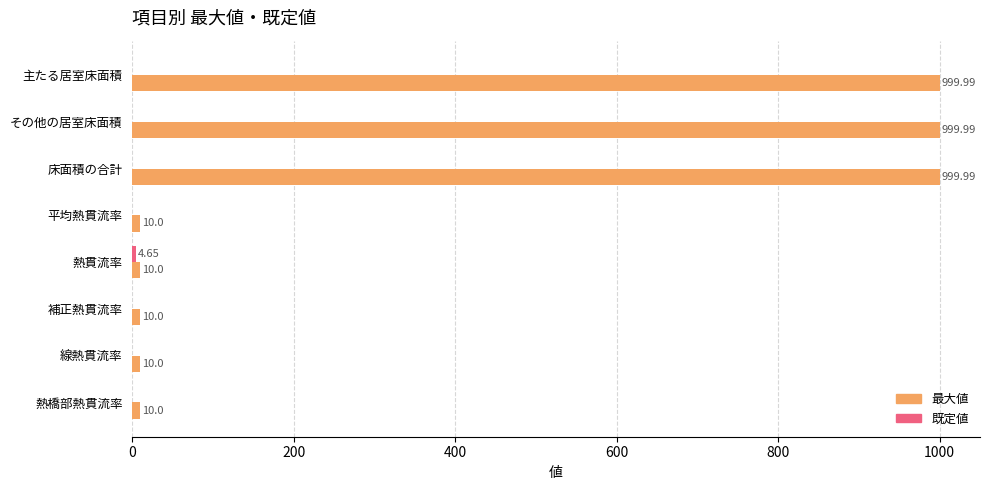

What is the sum of the 最大値 values at その他の居室床面積 and 床面積の合計?

2000.0